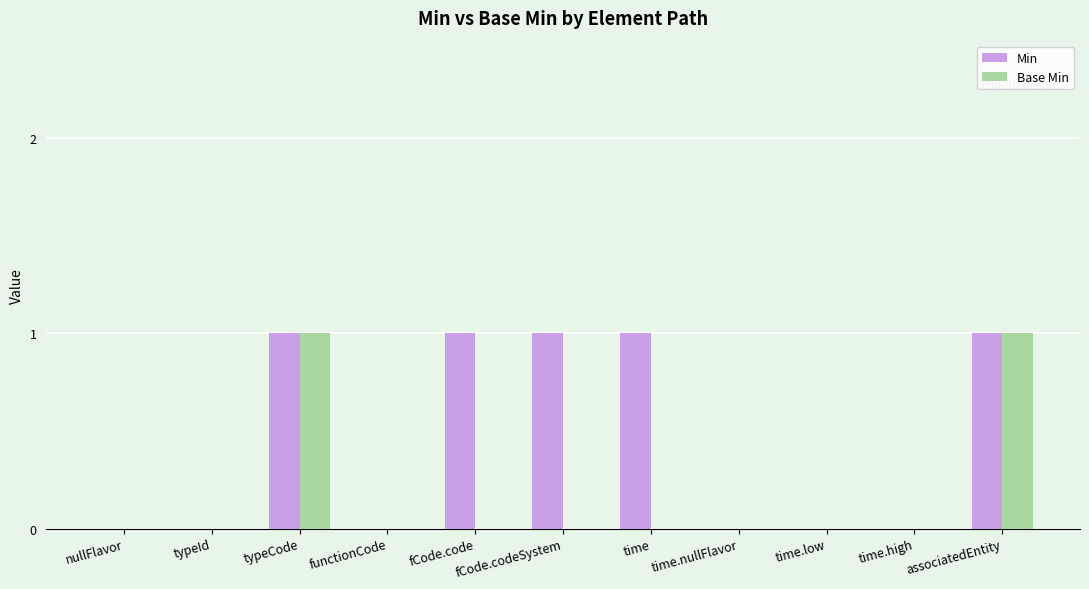

Reading right to left, what are all the values shown in this chart?

Min: 1	0	0	0	1	1	1	0	1	0	0
Base Min: 1	0	0	0	0	0	0	0	1	0	0